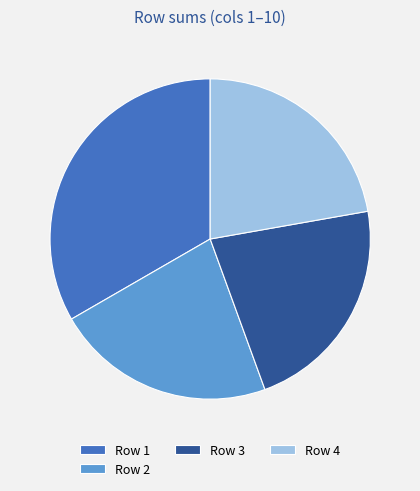

Do Row 3 and Row 4 together represent more than half of the pie?

No